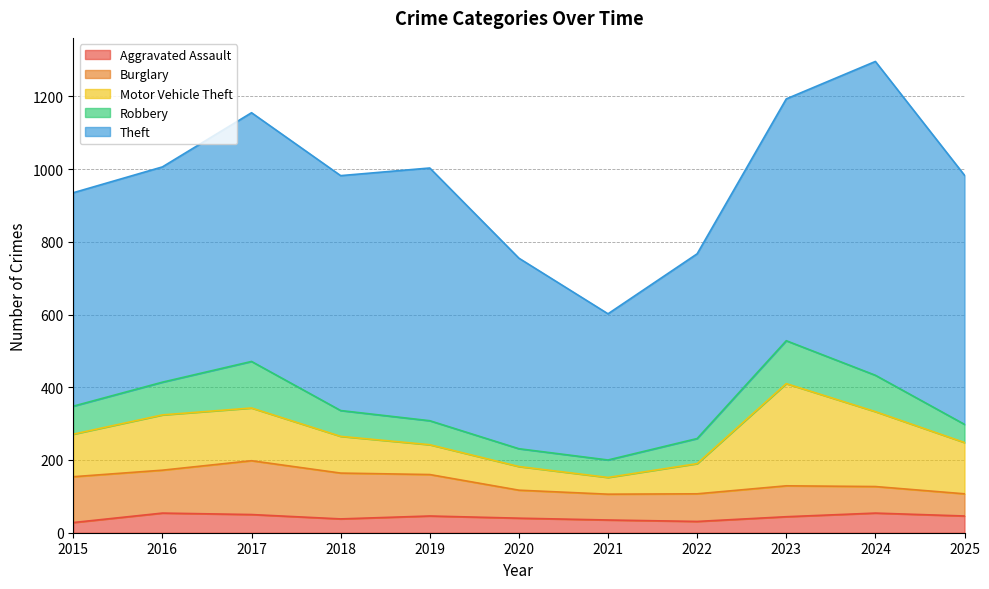

What is the approximate value of Motor Vehicle Theft at 2021, to the nearest 10?

50